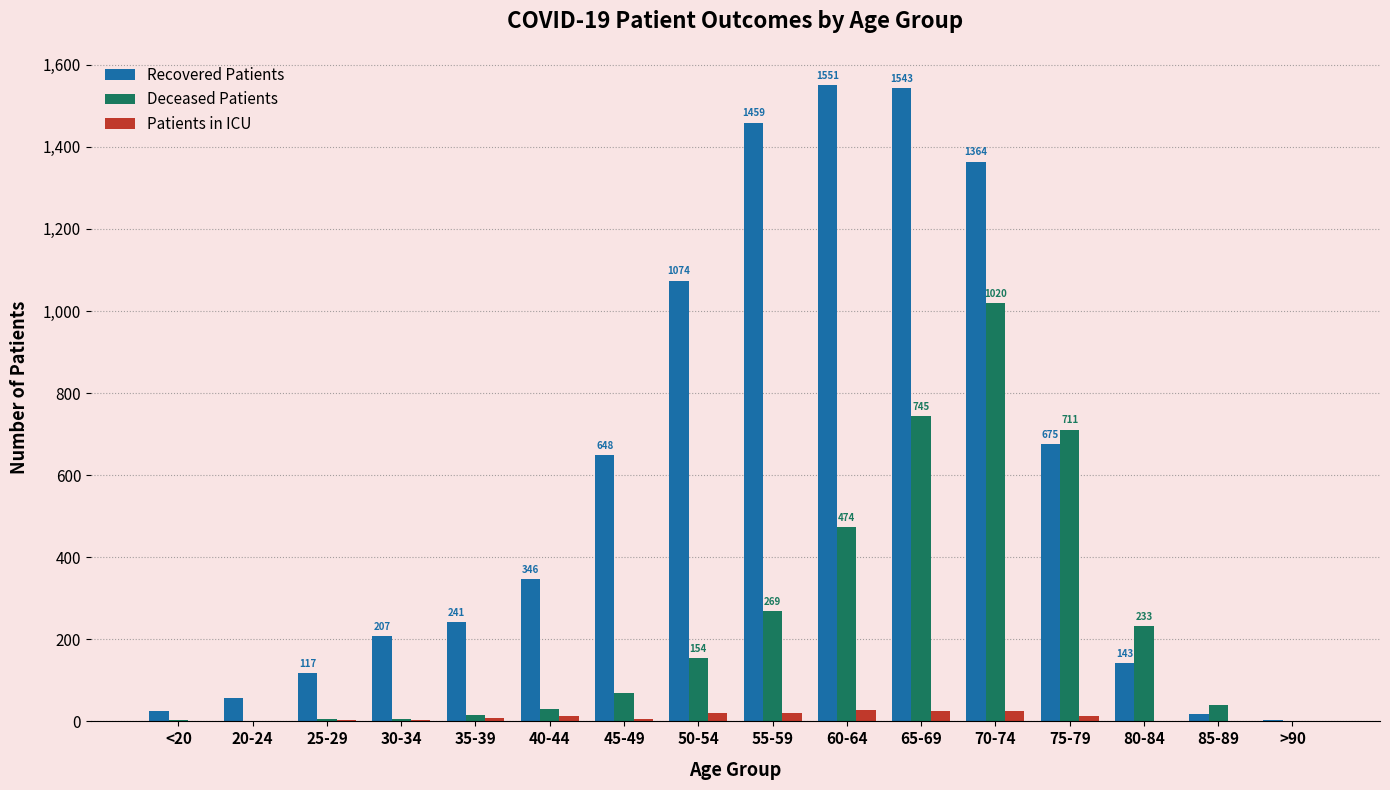

How many data points does each series have?

16